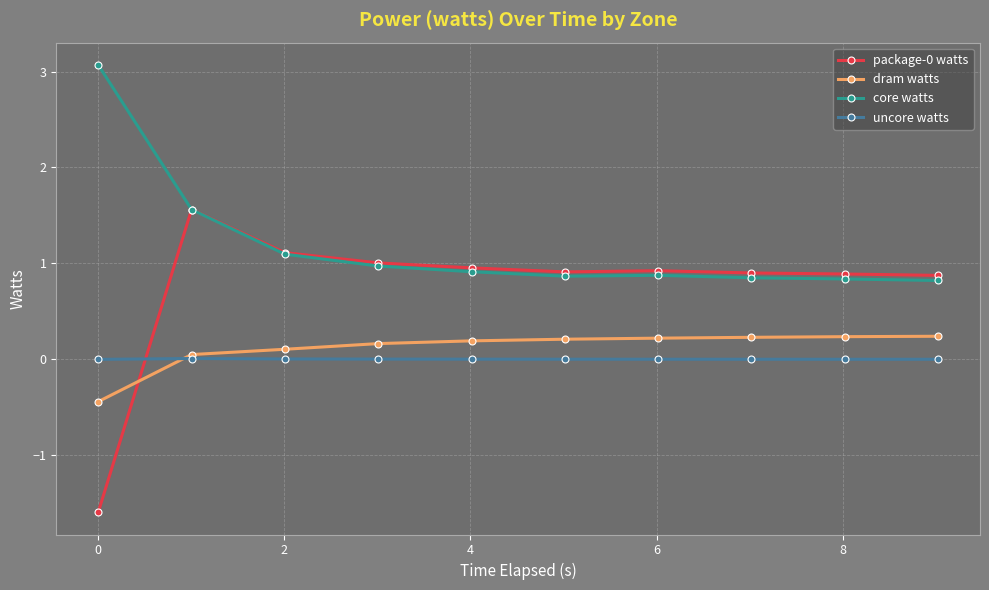

At how many categories does at least one series exceed 0?

10